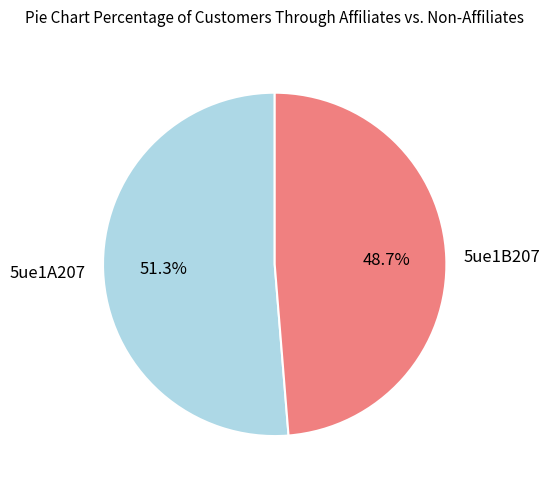

Rank the categories by value from highest to lowest.

5ue1A207, 5ue1B207